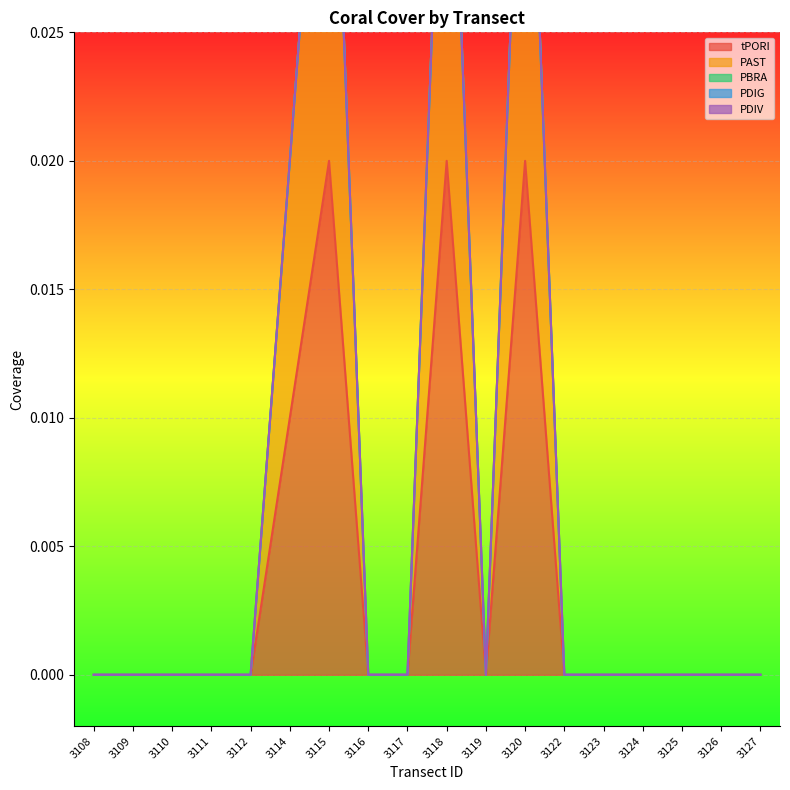

Between 3108 and 3115, which series saw the biggest shift?

tPORI